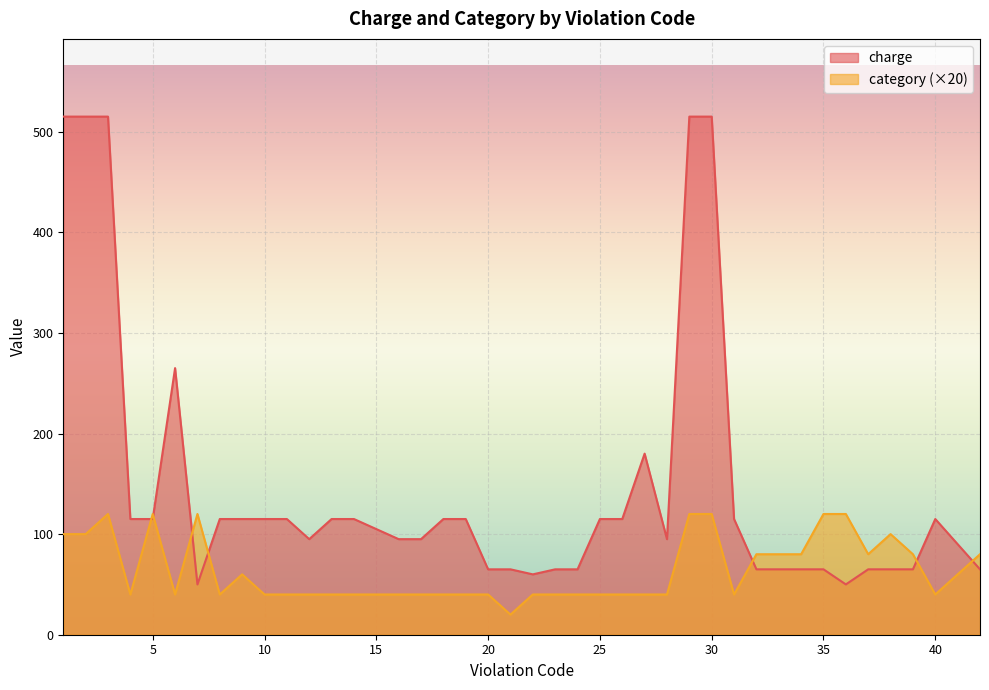

What is the value of the category point at the 17th from the left?

40